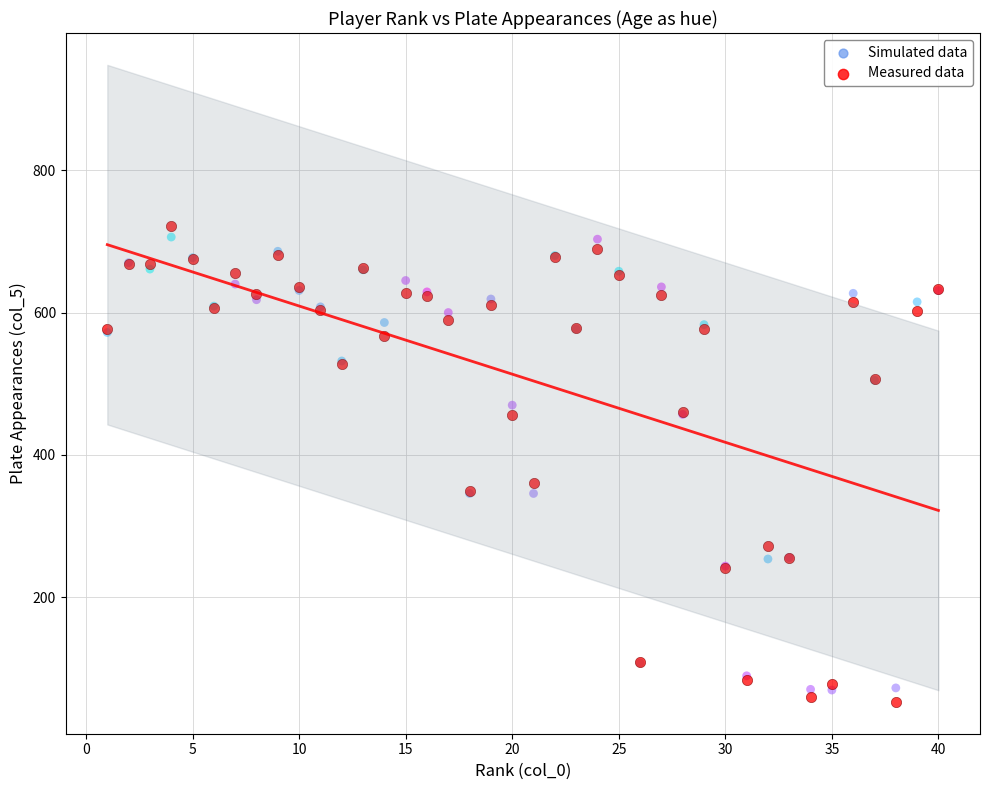

In the Measured data series, what Y value is closest to 387?

360.7